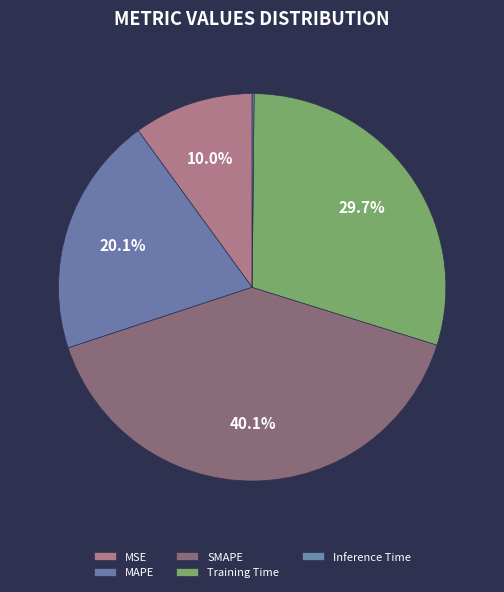

Rank the categories by value from lowest to highest.

Inference Time, MSE, MAPE, Training Time, SMAPE